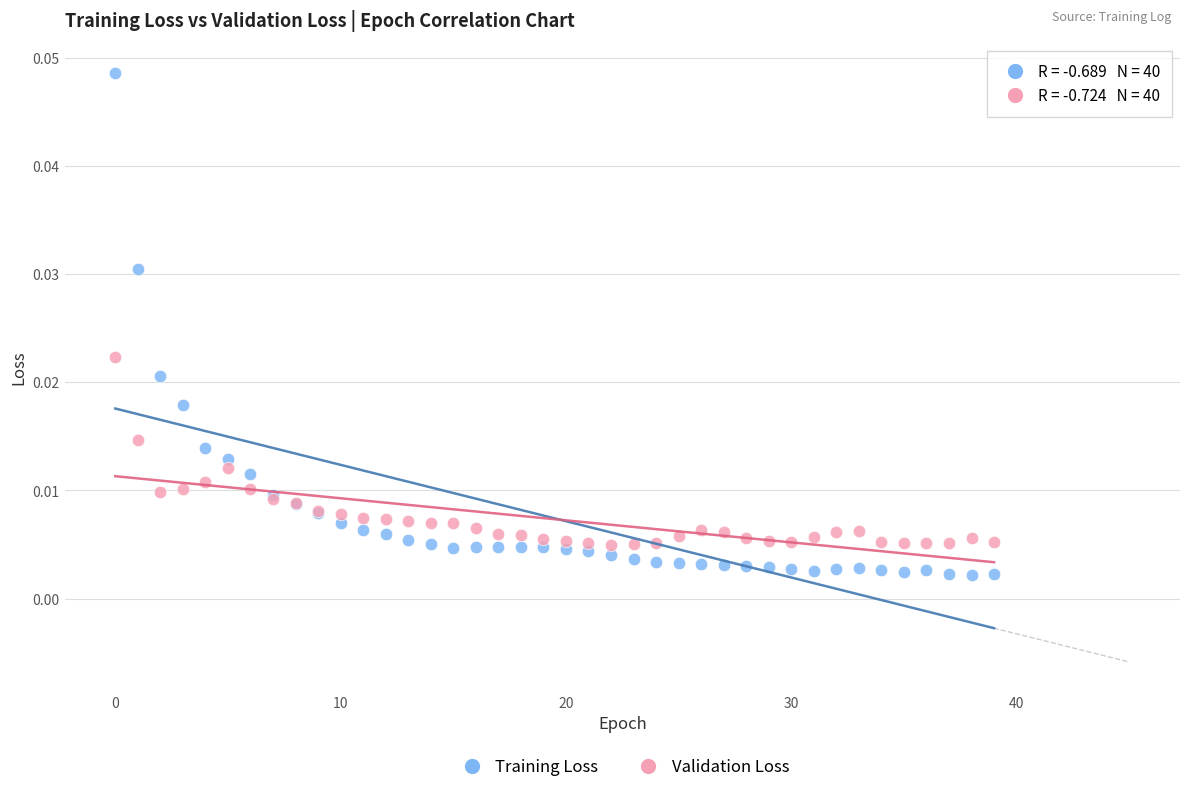

What are all the series names shown in the legend?

Training Loss, Validation Loss